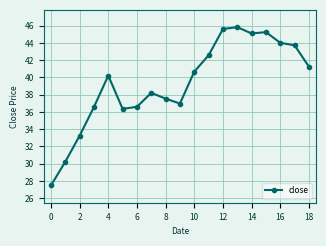

What is the difference between the second highest and second lowest values?

15.4